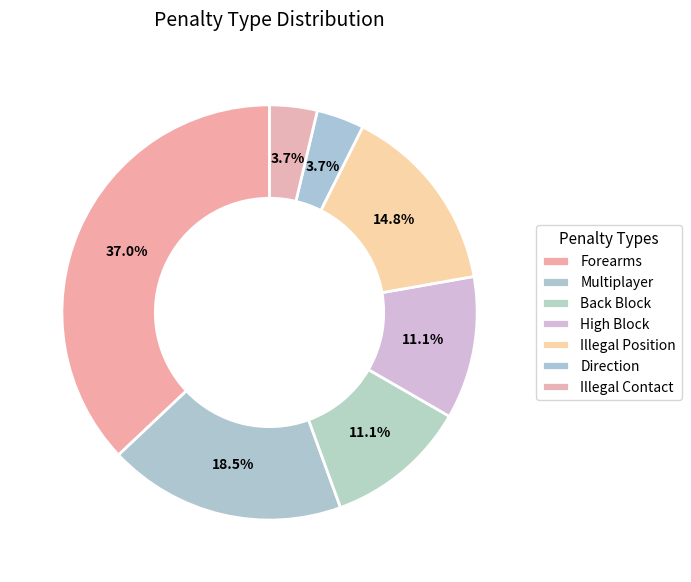

Which category has the biggest portion of the pie?

Forearms